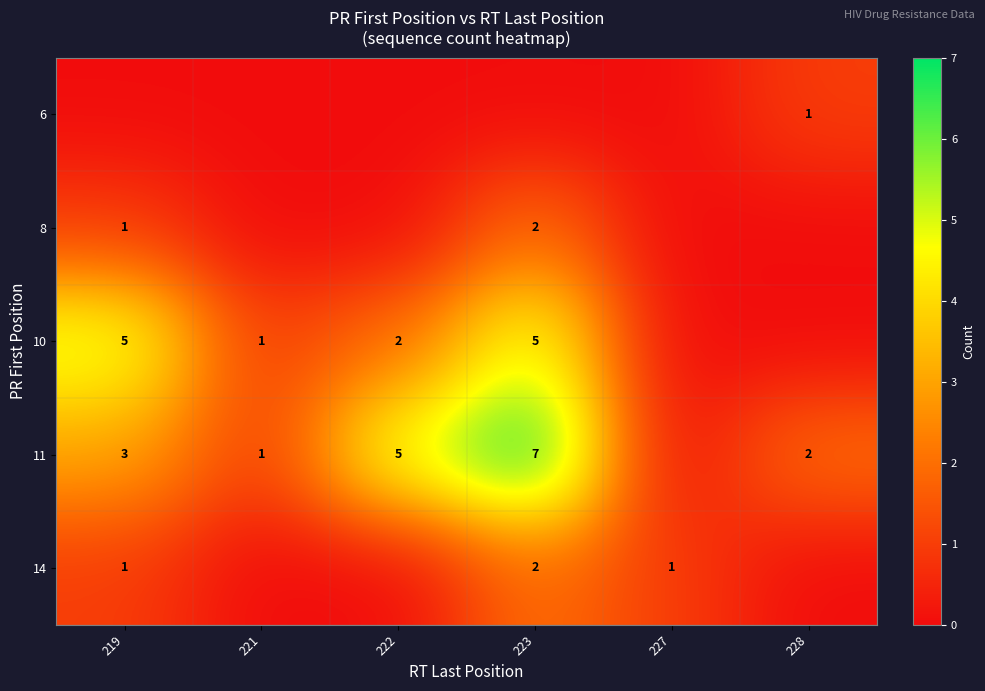

Is it true that 8 equals 2 at 223?

True